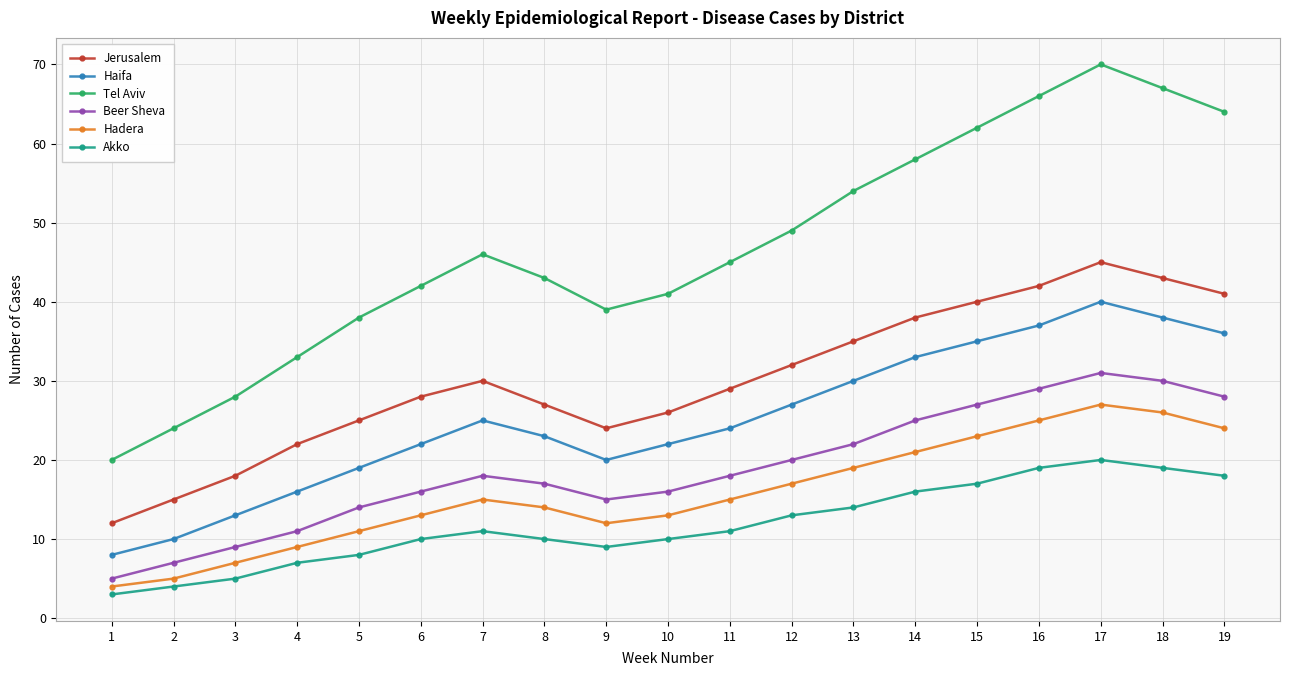

What are all the series names shown in the legend?

Jerusalem, Haifa, Tel Aviv, Beer Sheva, Hadera, Akko